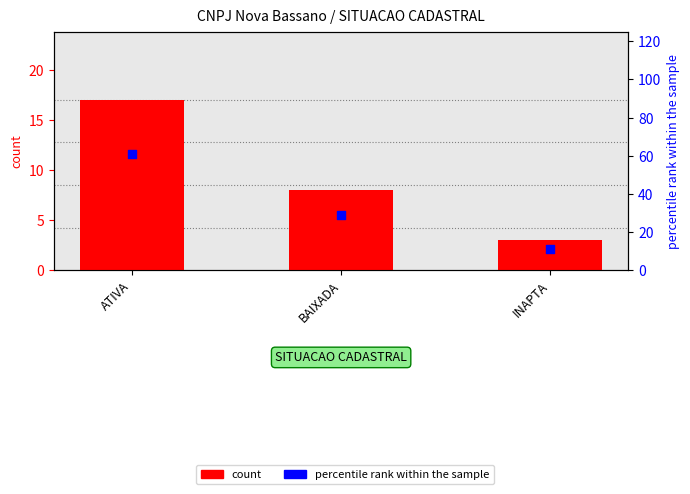

At how many categories does at least one series exceed 60?

1